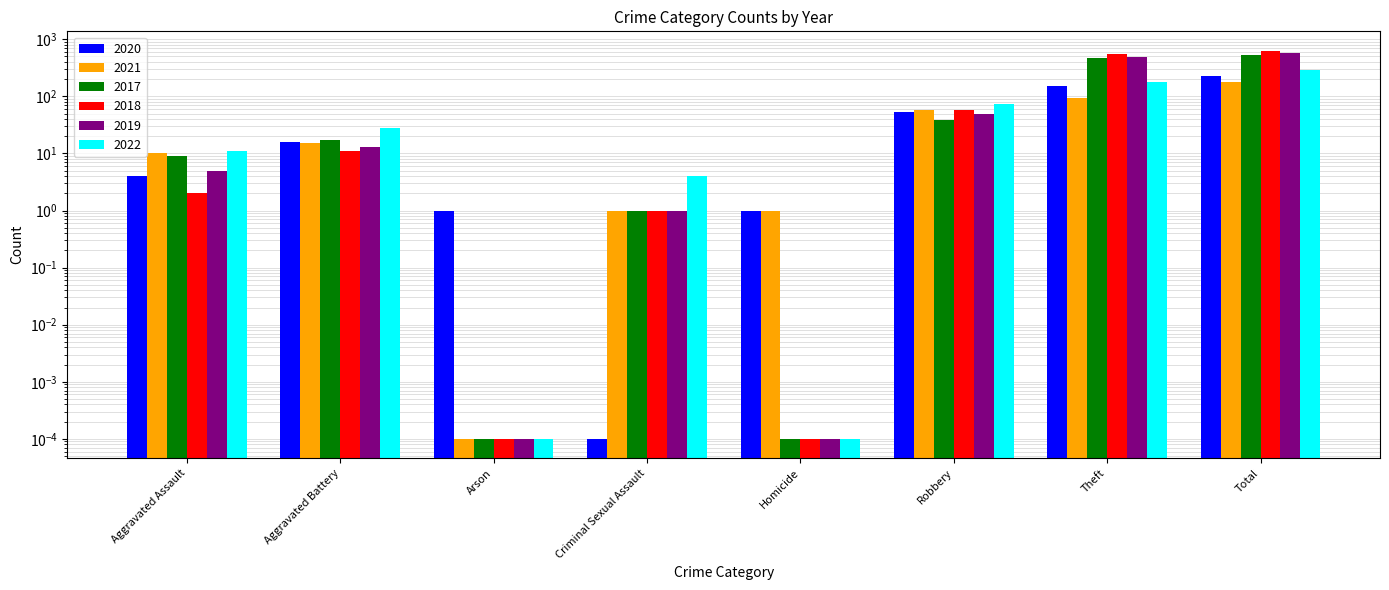

What is the difference between the maximum and minimum values in the 2021 series?

176.0